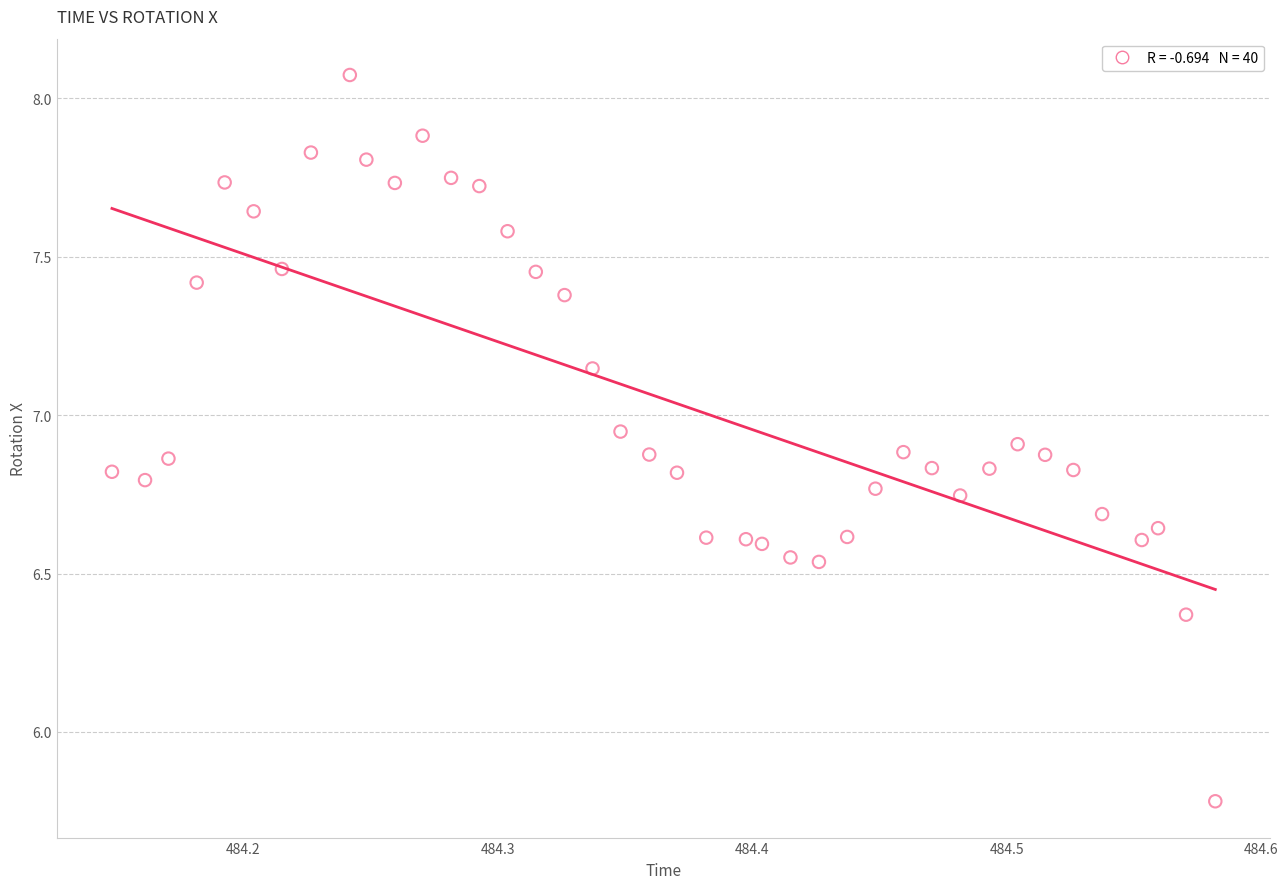

What Y value in the scatter plot is closest to 6?

5.8